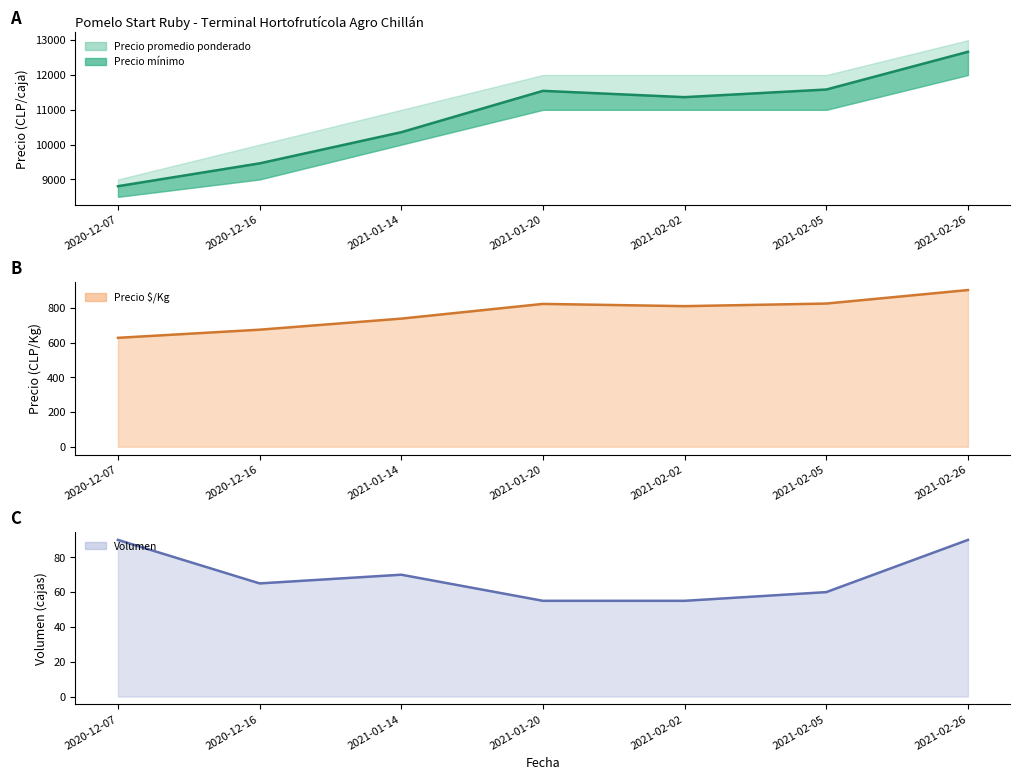

What is the maximum value shown in the chart?

12667